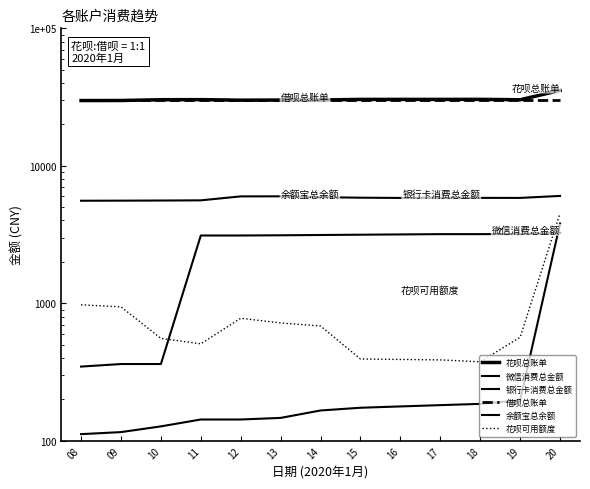

At how many categories does at least one series exceed 3613?

13